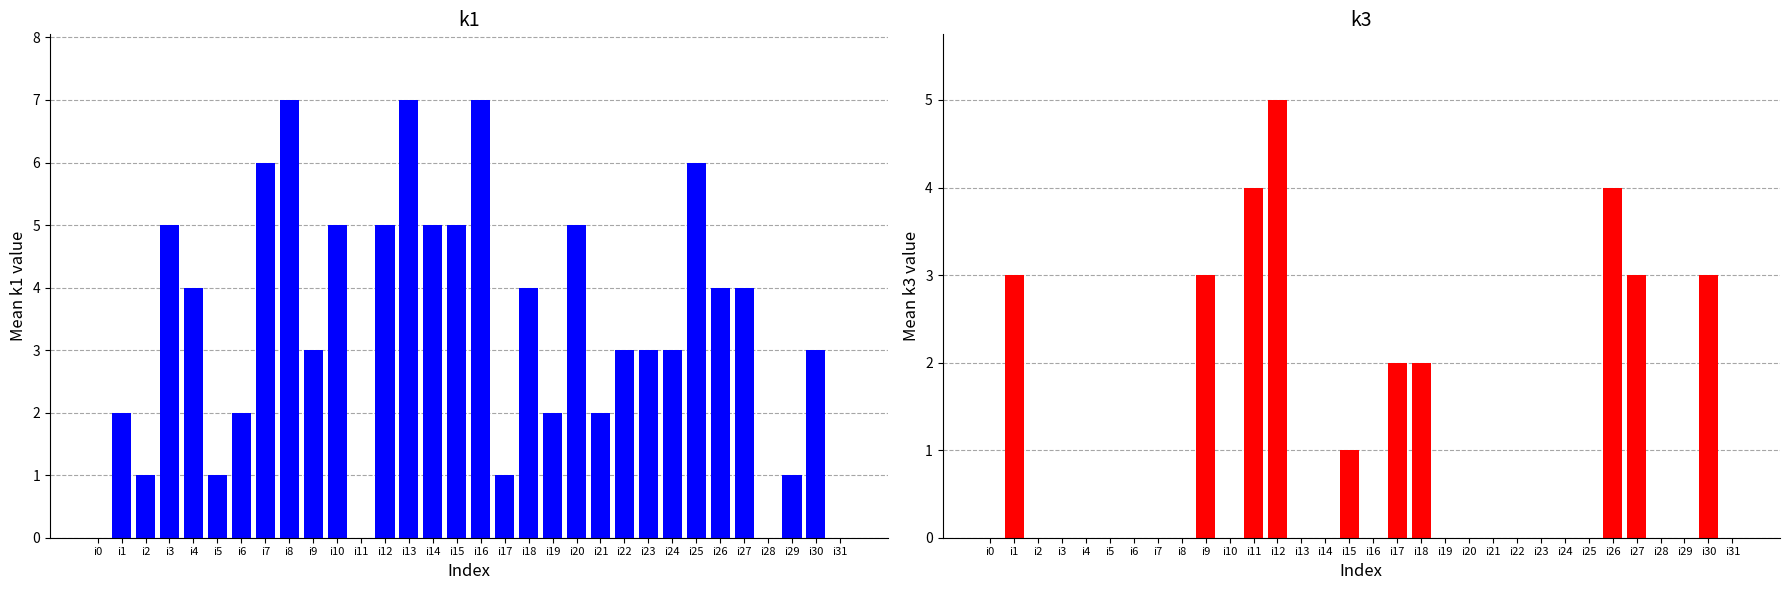

Is it true that k3 equals 1 at i1?

False